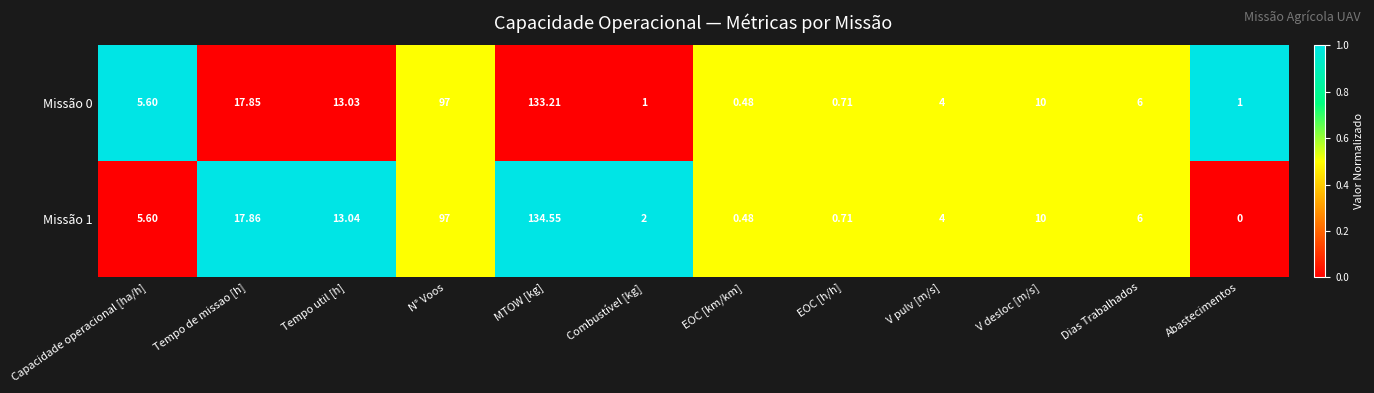

Which category has the lowest value in the Missão 0 series?

EOC [km/km]